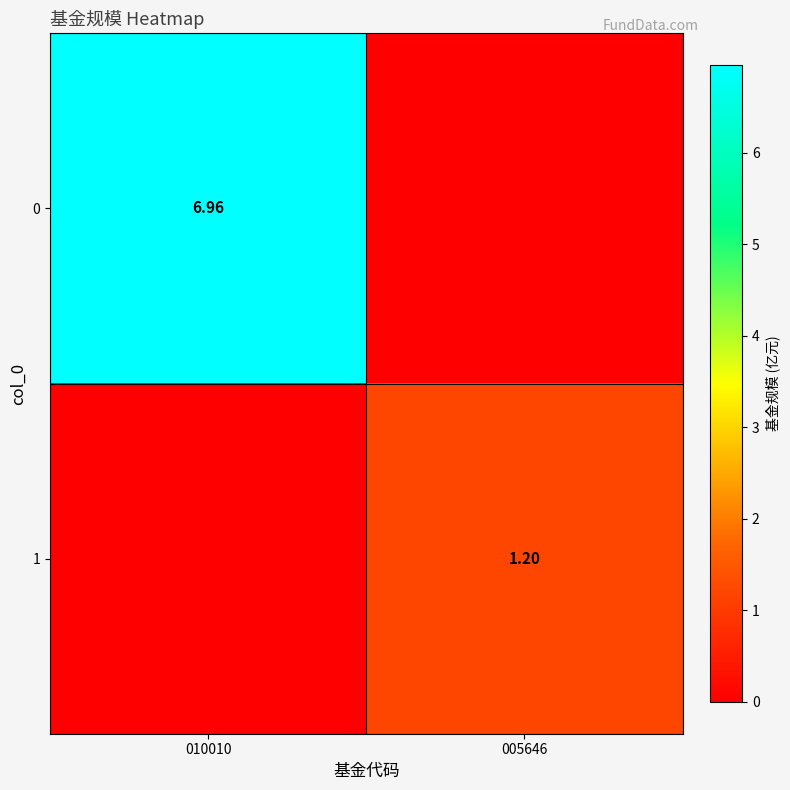

Is the value of 0 at 010010 greater than the value of 1 at 005646?

Yes